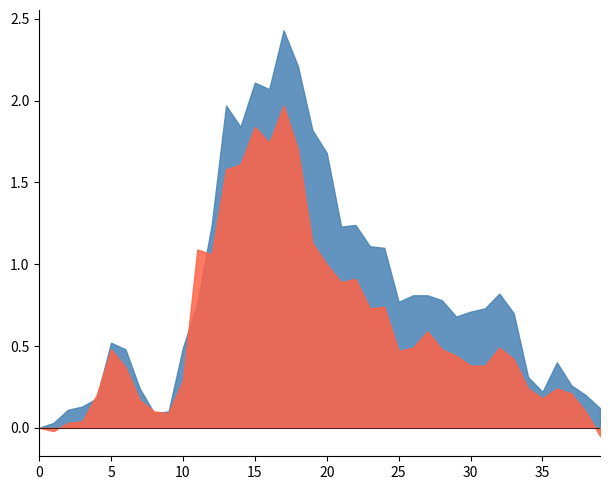

At which category is the sum across all series the highest?

17